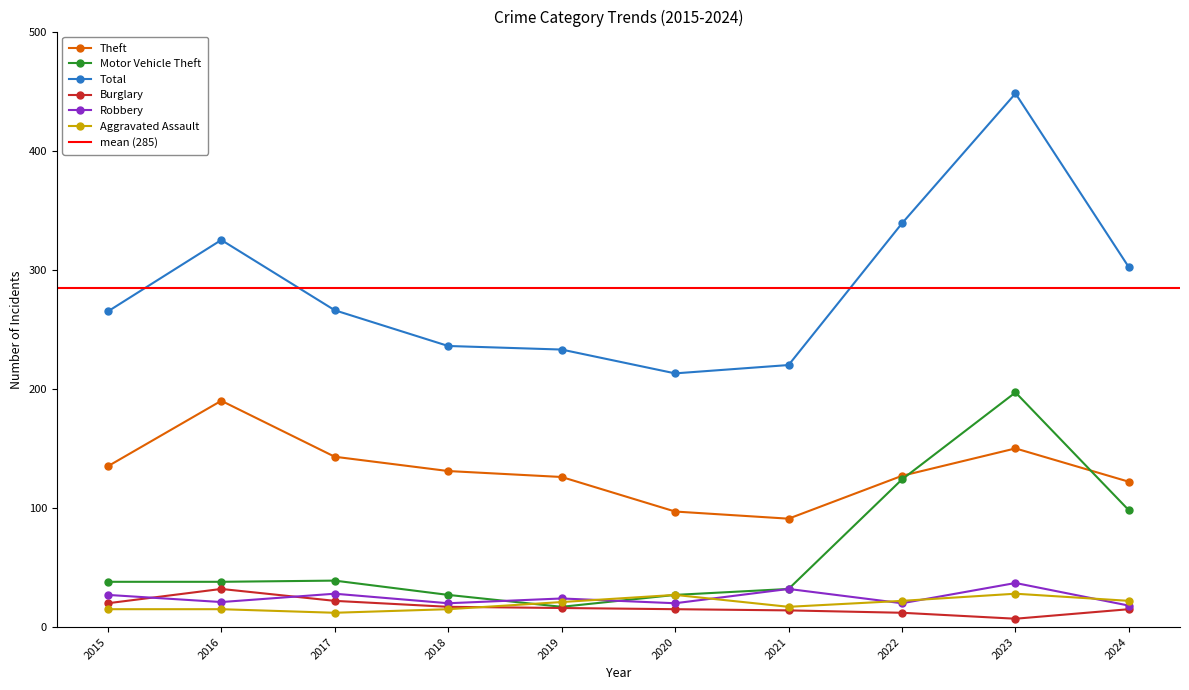

At which label does Aggravated Assault first exceed 21?

2020